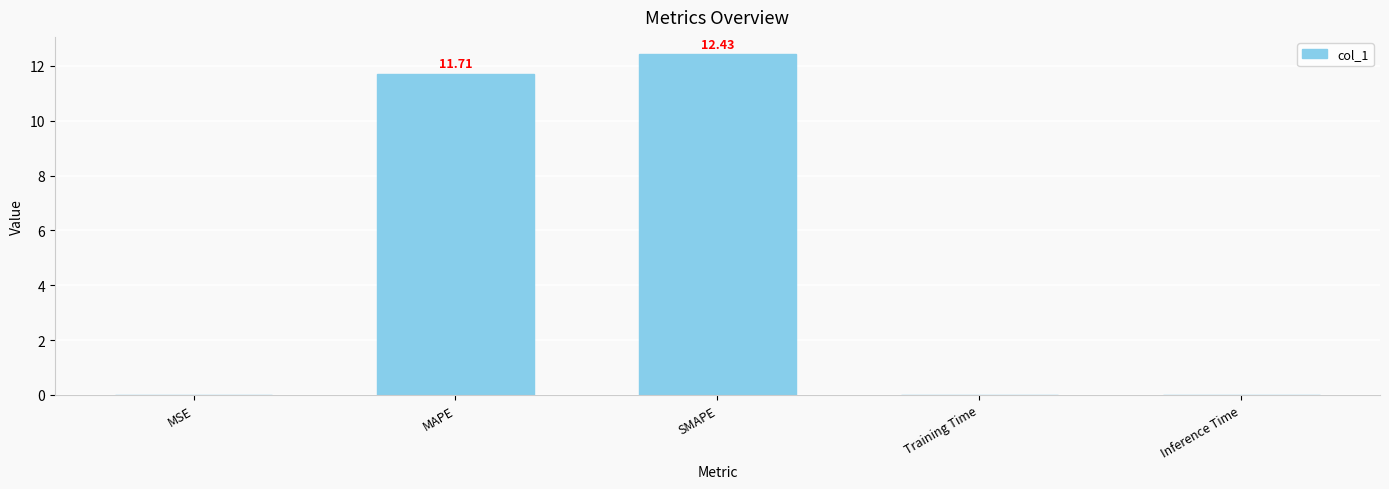

The chart shows a value of 11.7 at MAPE. True or false?

True